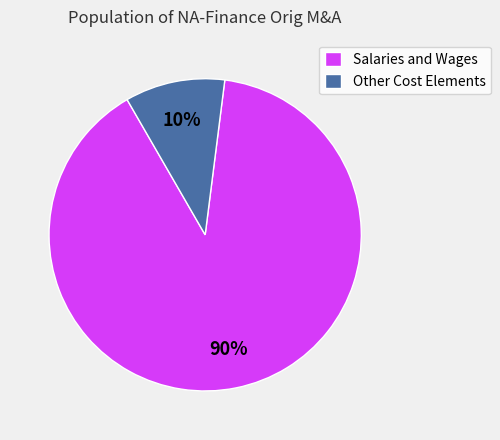

To the nearest percent, what portion does Salaries and Wages represent?

90%